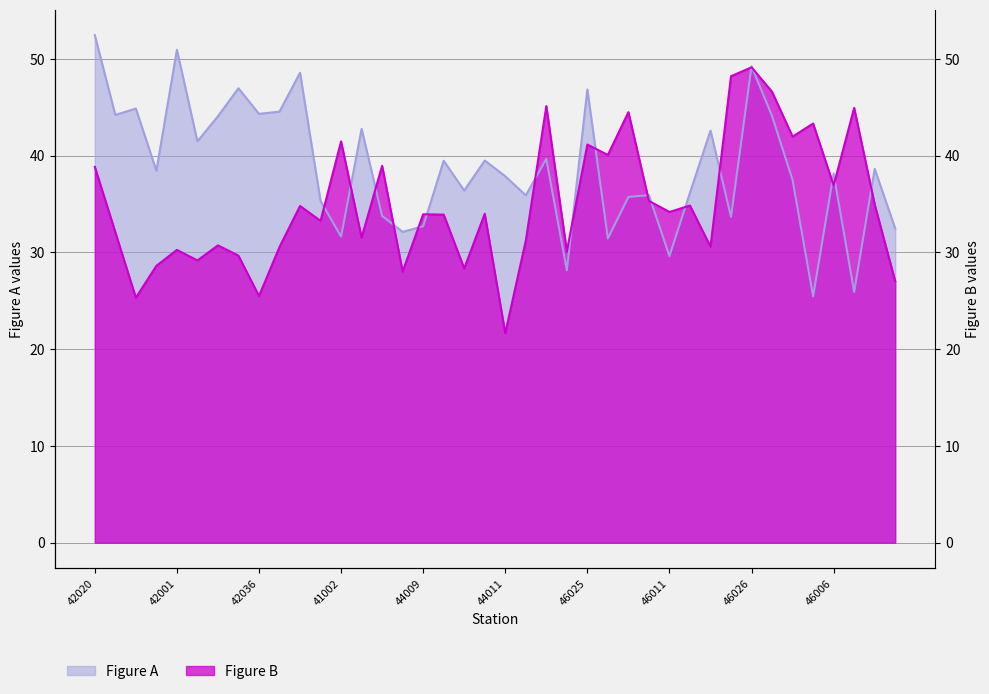

True or false: Figure B and Figure A cross at least once.

True